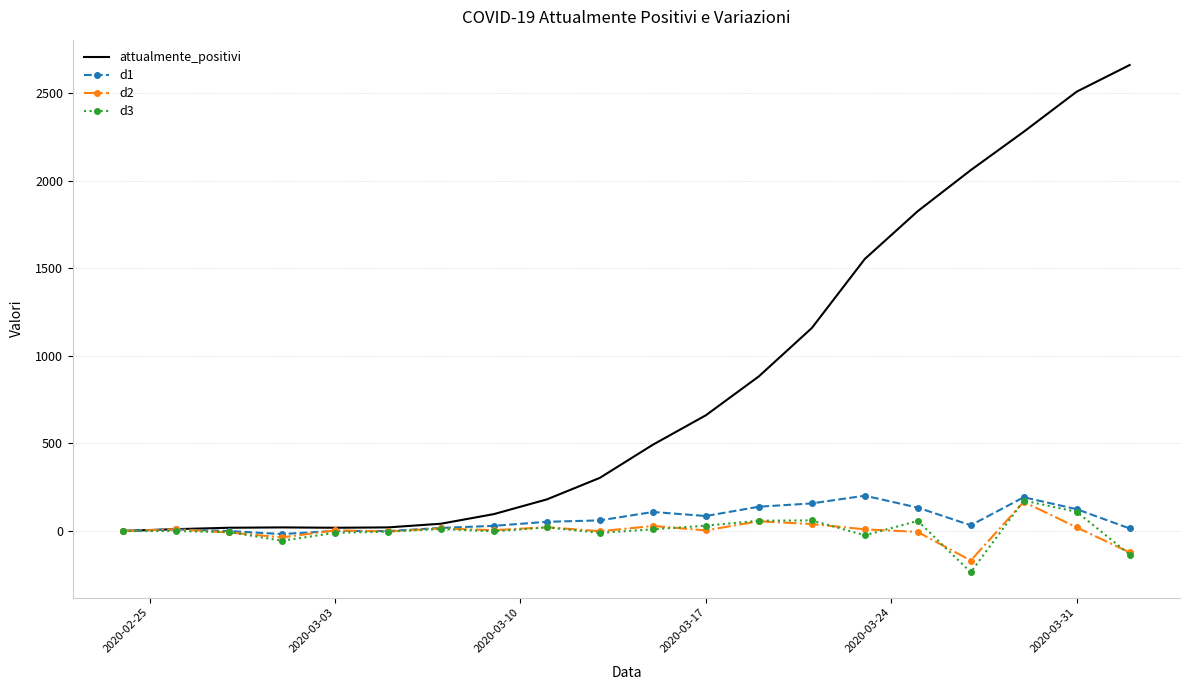

Which series has the largest total across all categories?

attualmente_positivi